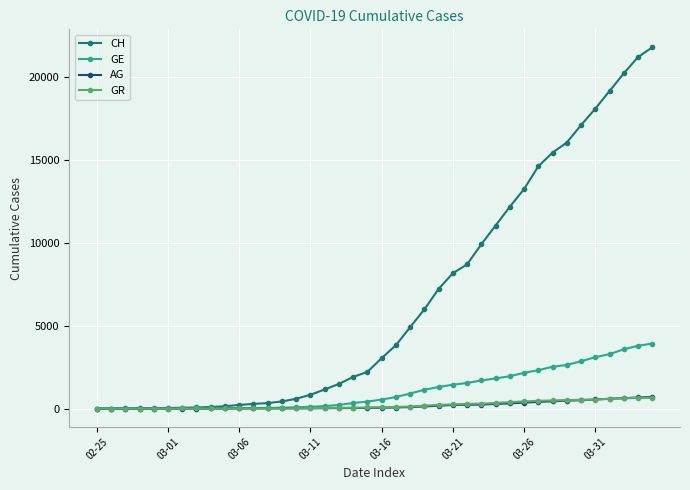

Which series has the widest spread of values?

CH